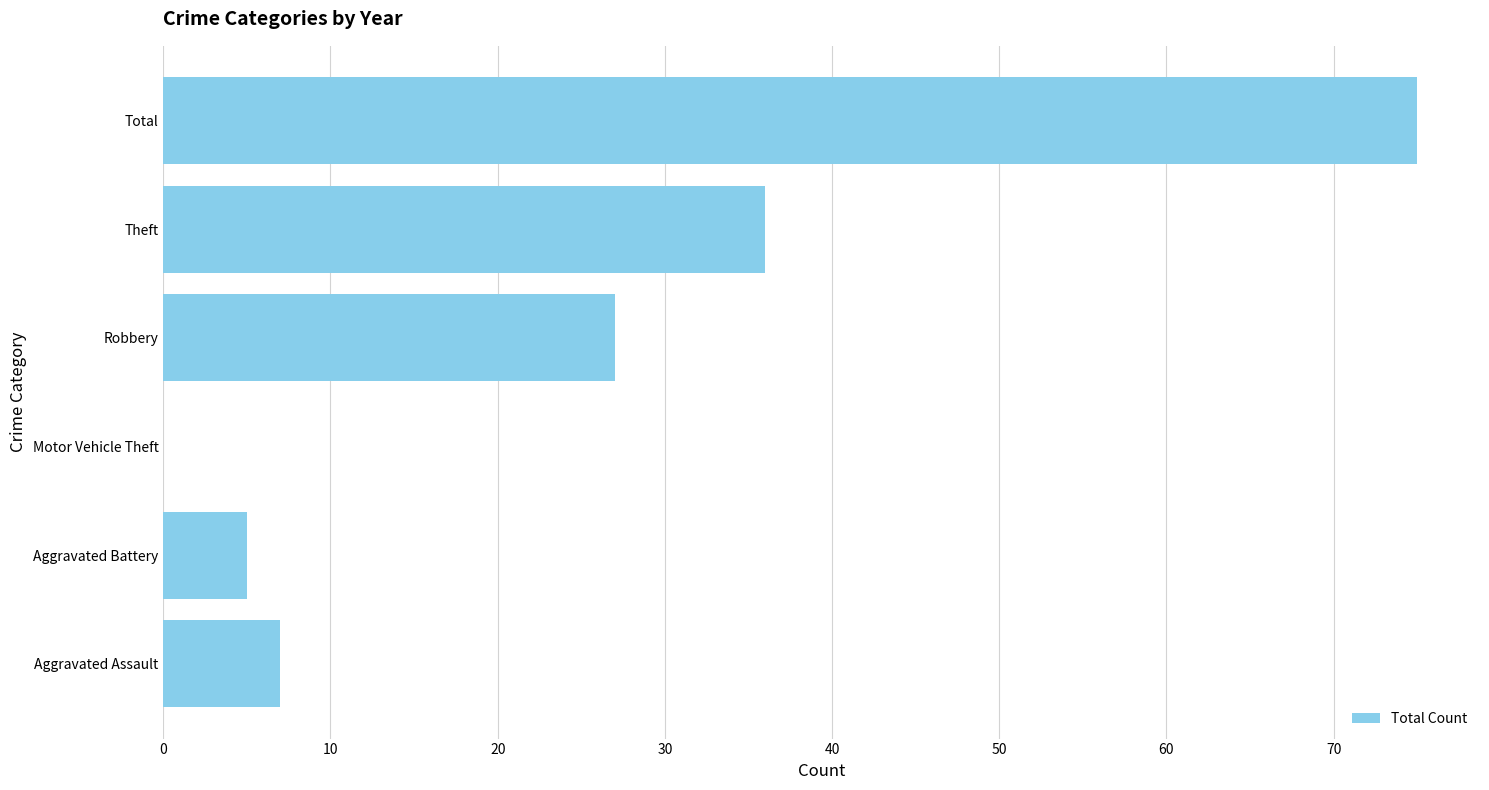

What is the greatest value displayed?

75